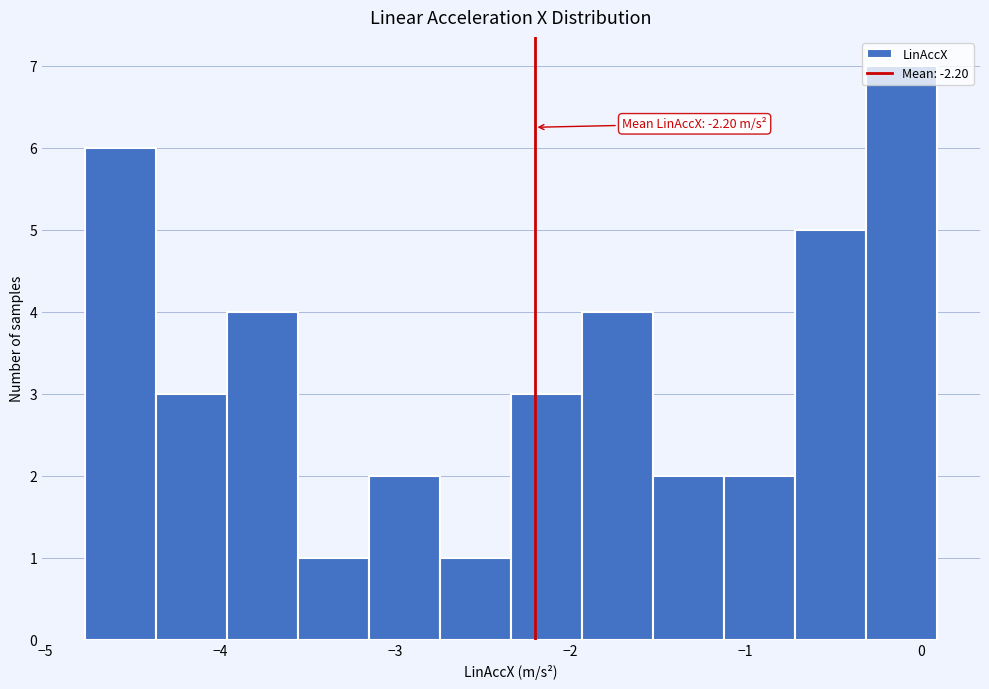

Which range on the x-axis has the tallest bar?

-0.3 to 0.1